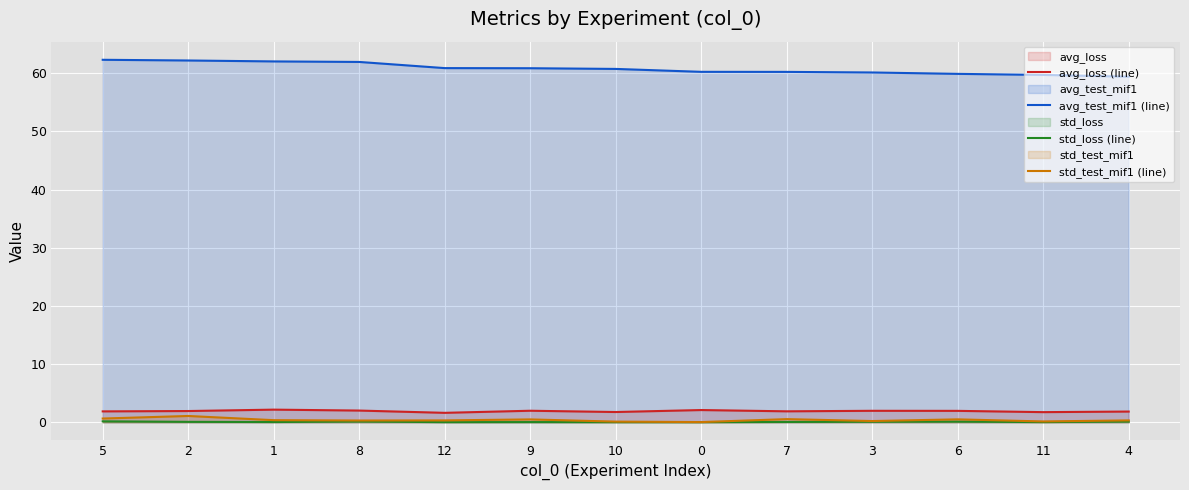

True or false: avg_loss (line) and std_loss (line) cross at least once.

False